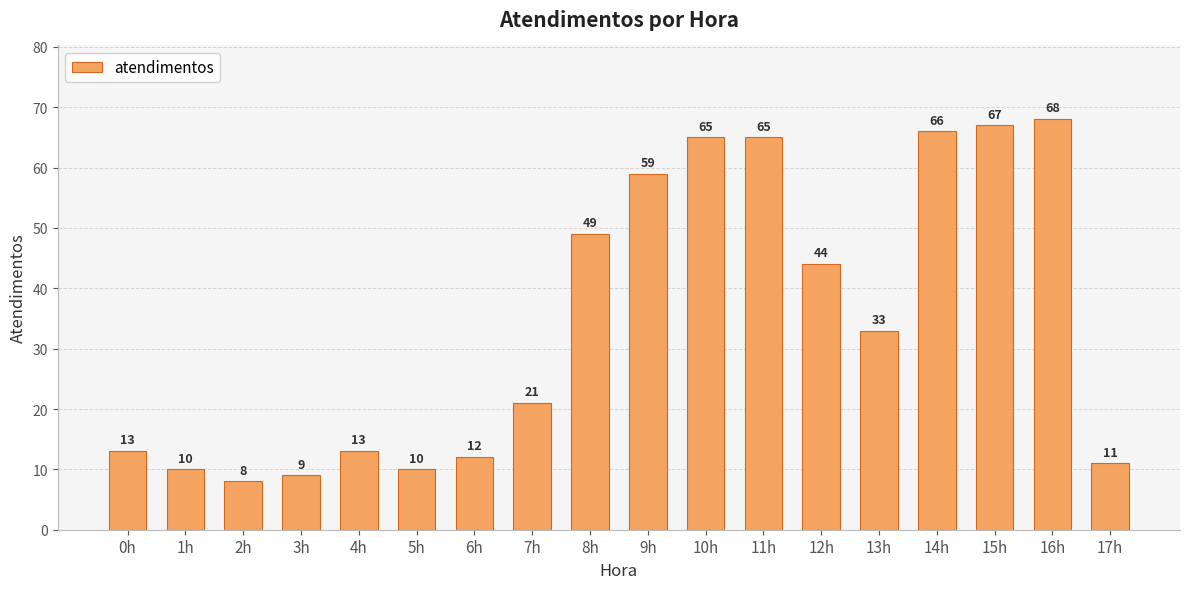

Where does the data first go above 33?

8h